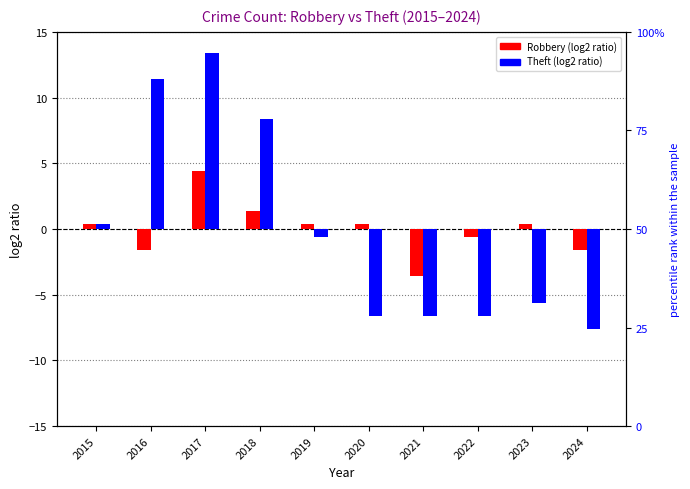

Between 2020 and 2018, which is larger?

2018